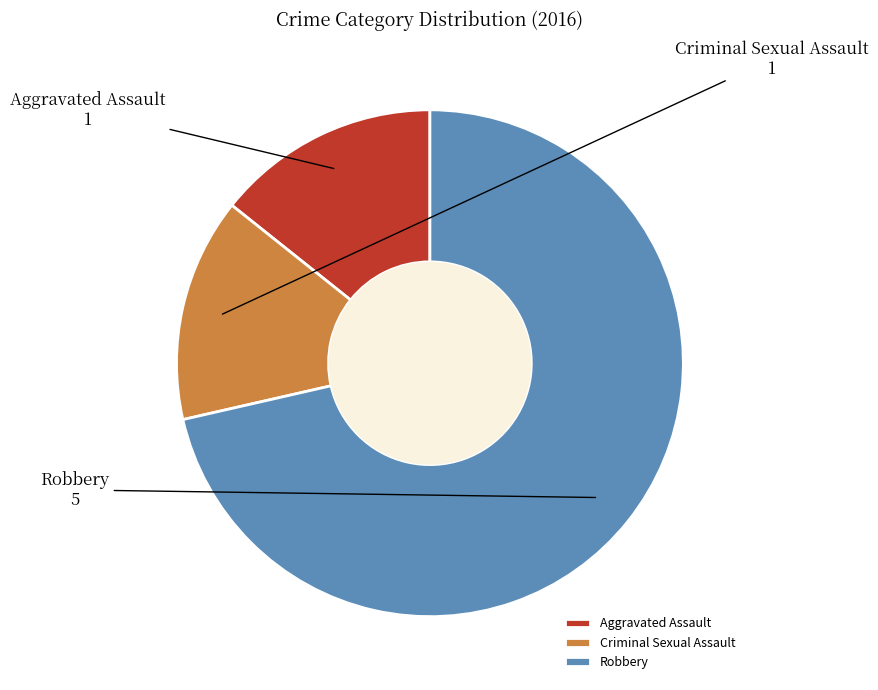

What is the largest slice in the pie chart?

Robbery